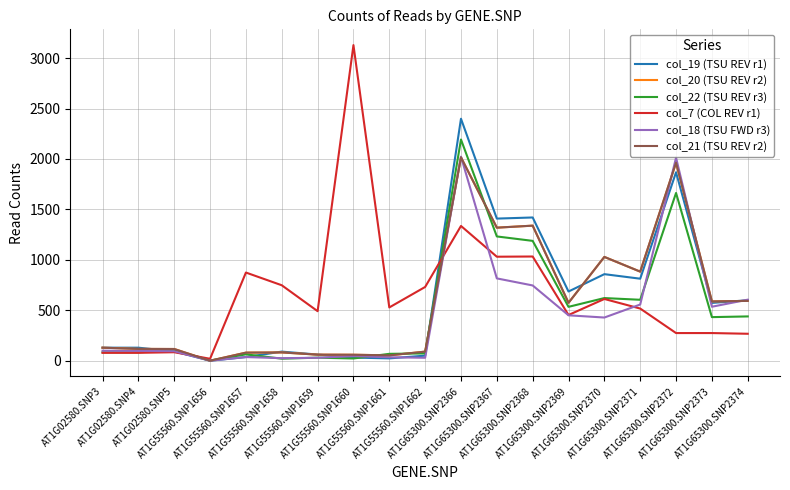

Is the value of col_20 (TSU REV r2) at AT1G65300.SNP2370 greater than the value of col_21 (TSU REV r2) at AT1G65300.SNP2369?

Yes